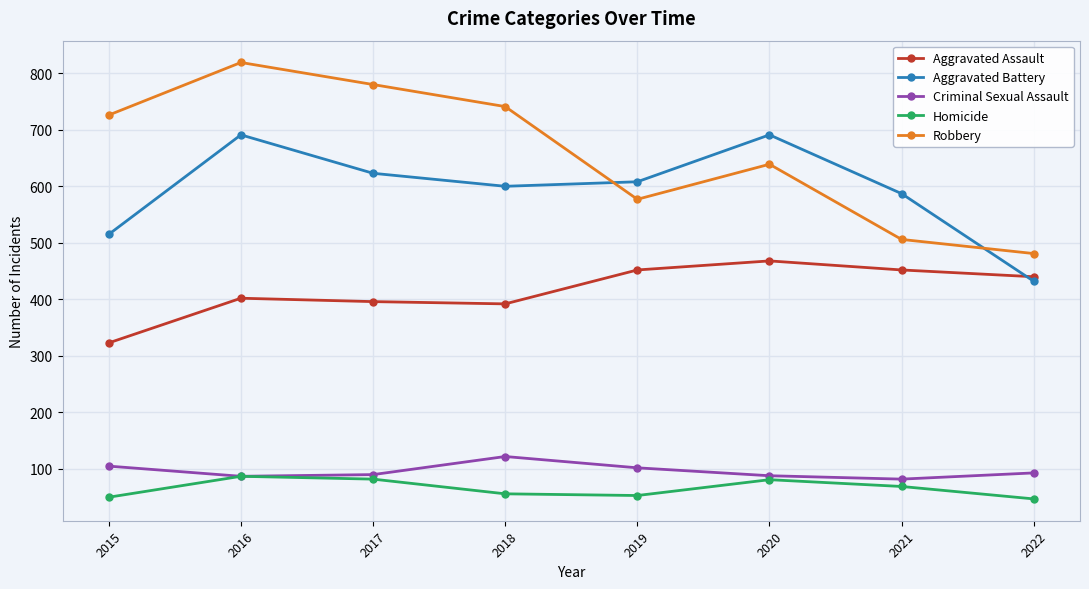

What is the approximate value of Robbery at 2019?

577